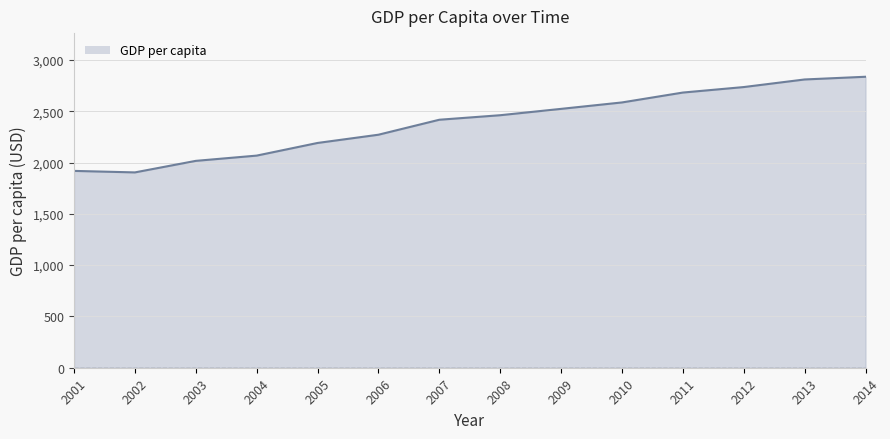

Between 2006 and 2013, which is larger?

2013